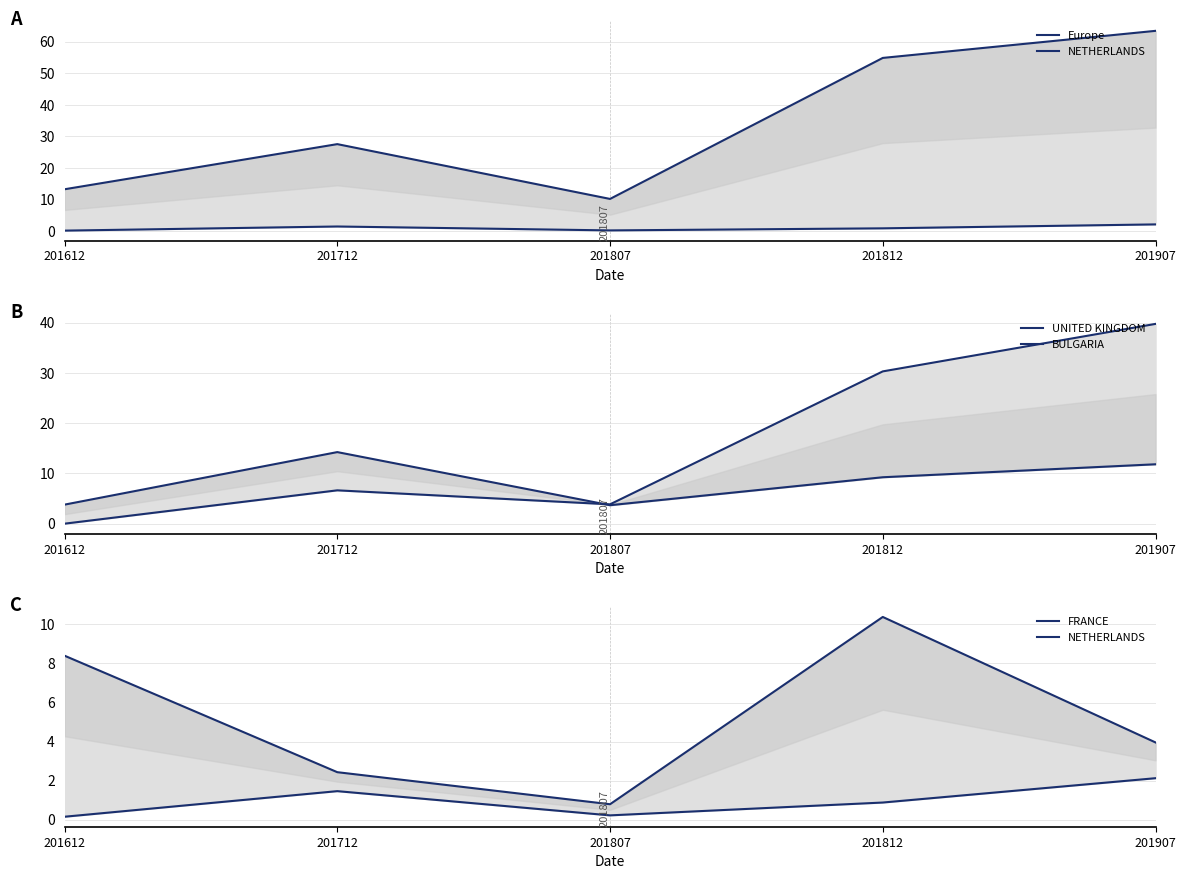

What is the spread (max minus min) of values at 201812?

54.0